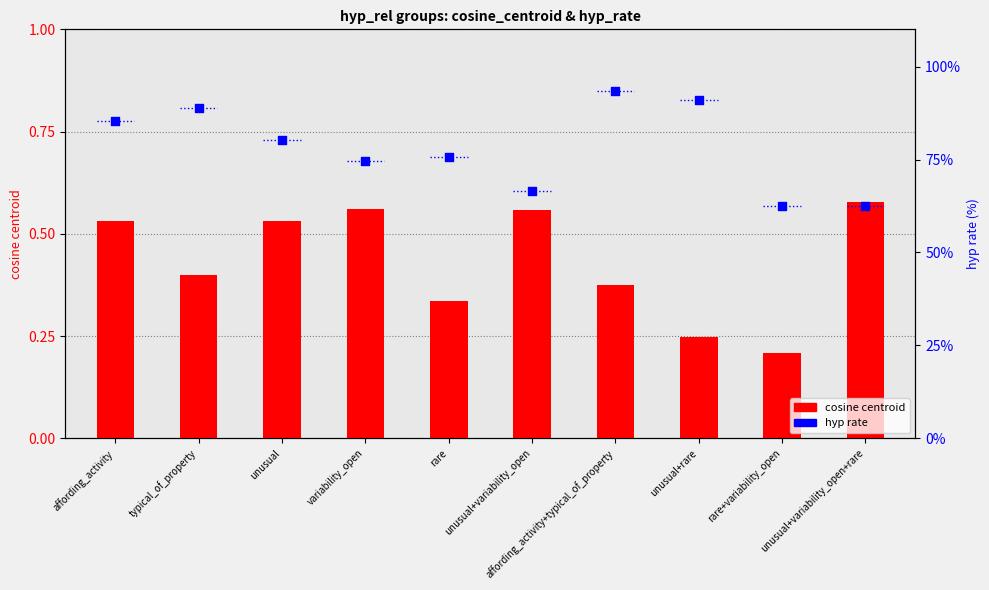

Is the value of cosine centroid at rare+variability_open greater than the value of hyp rate at unusual+rare?

No